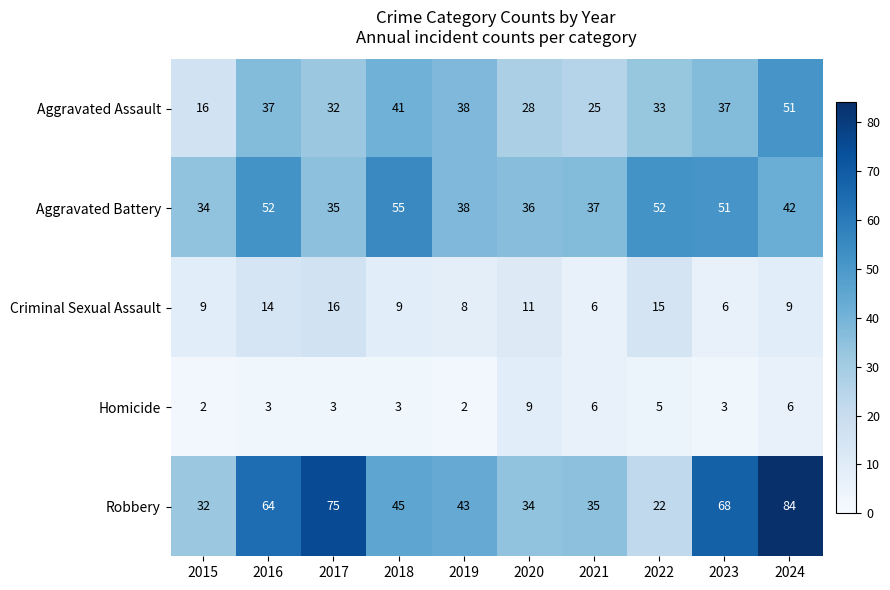

Rank the series at 2022 from lowest to highest value.

Homicide, Criminal Sexual Assault, Robbery, Aggravated Assault, Aggravated Battery